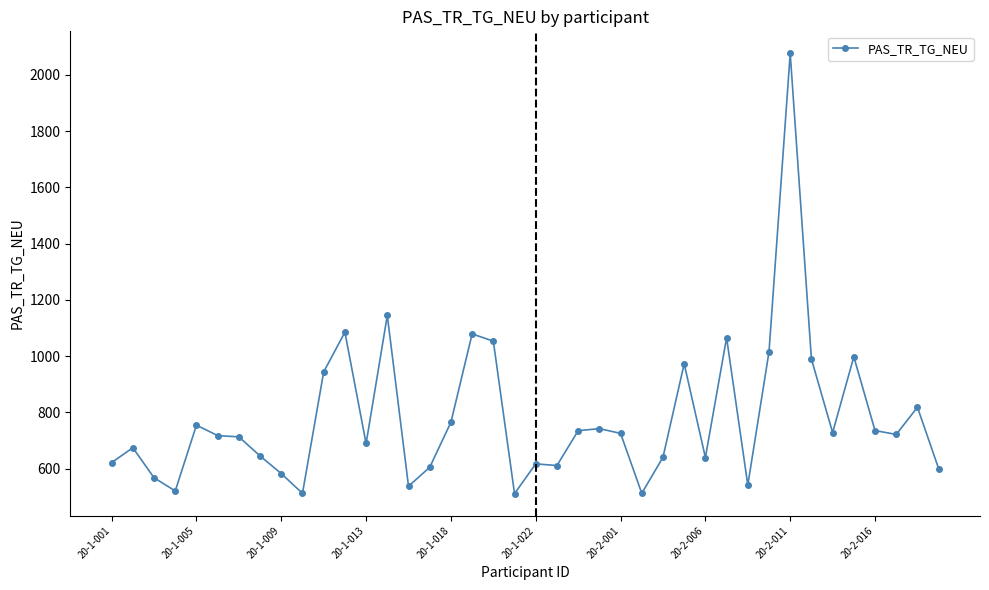

What is the value of the 27th point from the left?

640.4